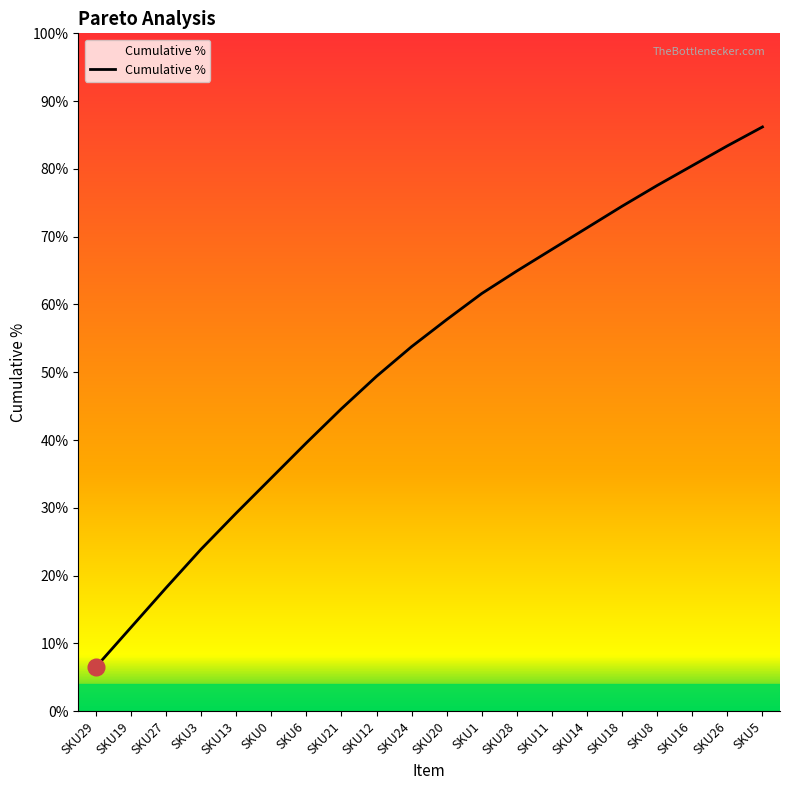

What is the label of the 2nd point from the left?

SKU19